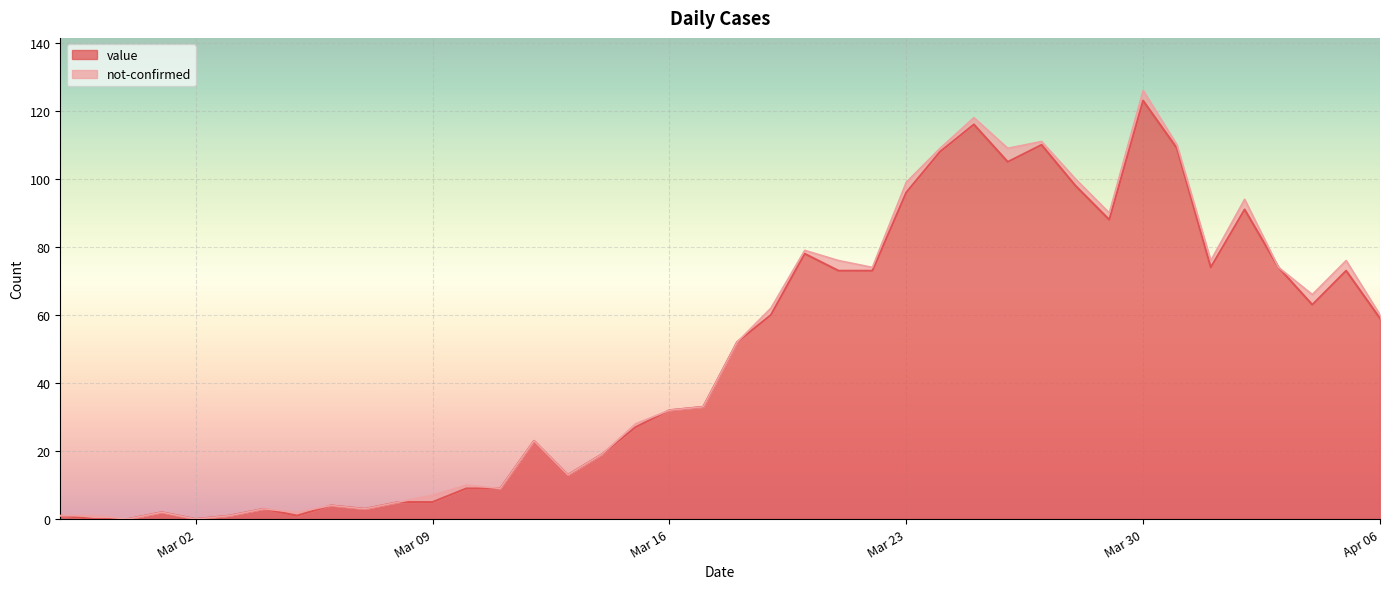

True or false: the data shows 3 at 2020-03-08.

False